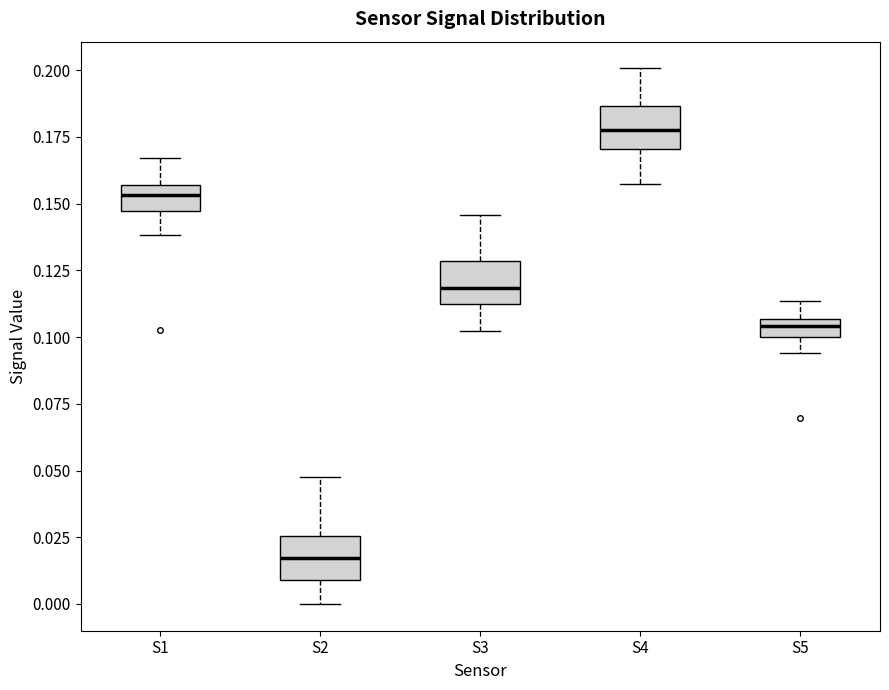

Which box has the highest median line?

S4